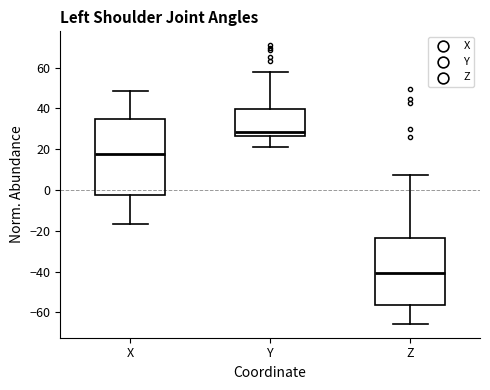

Reading left to right, read every box against the y-axis: the position of its median line, the range the box covers, and the ends of its whiskers. The values are not printed on the chart, so give them approximately, as read against the axis.

X: median 18, box -2 to 36, whiskers -16 to 48
Y: median 28, box 26 to 40, whiskers 22 to 58
Z: median -40, box -56 to -24, whiskers -66 to 8